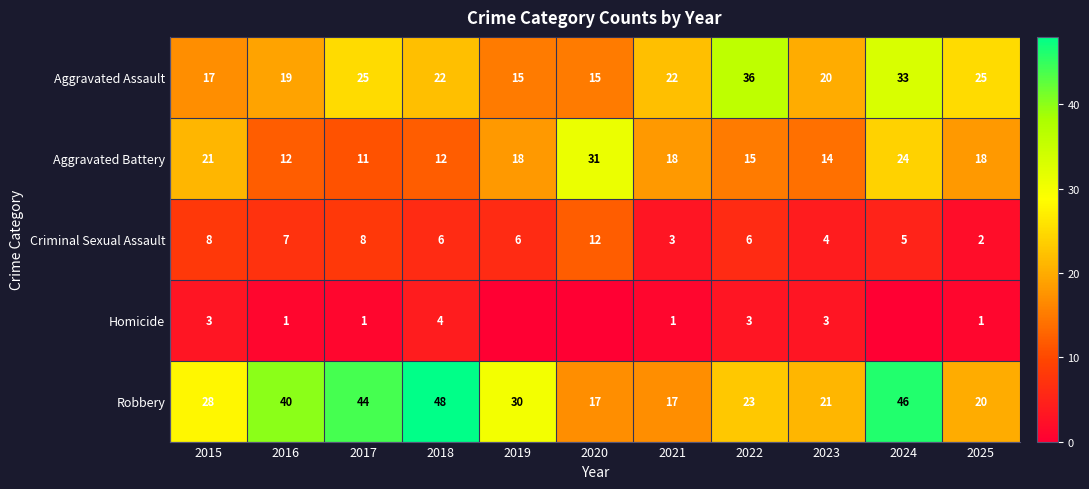

At 2015, list the series in order from largest to smallest.

Robbery, Aggravated Battery, Aggravated Assault, Criminal Sexual Assault, Homicide